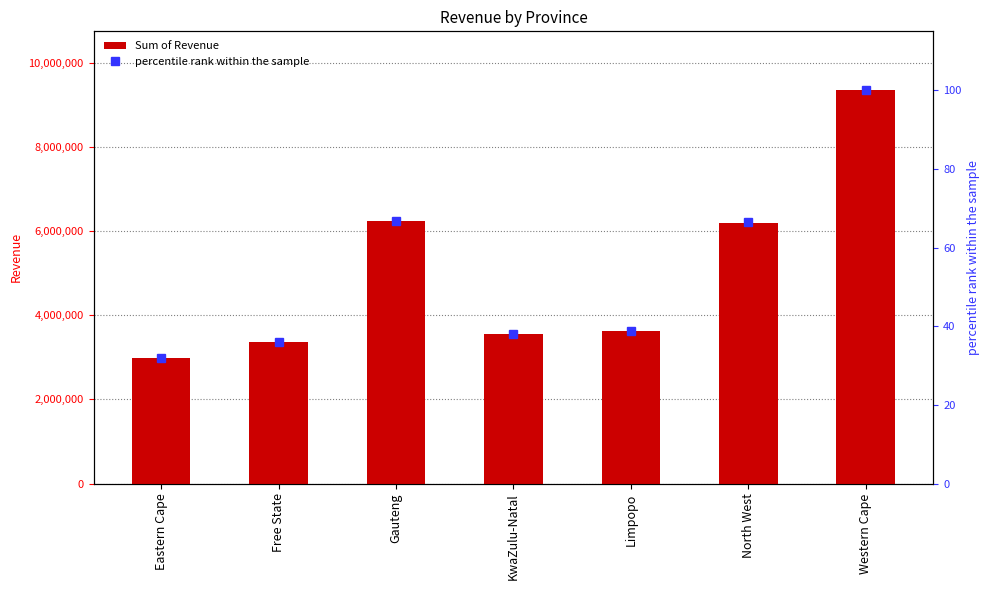

How many data points does each series have?

7